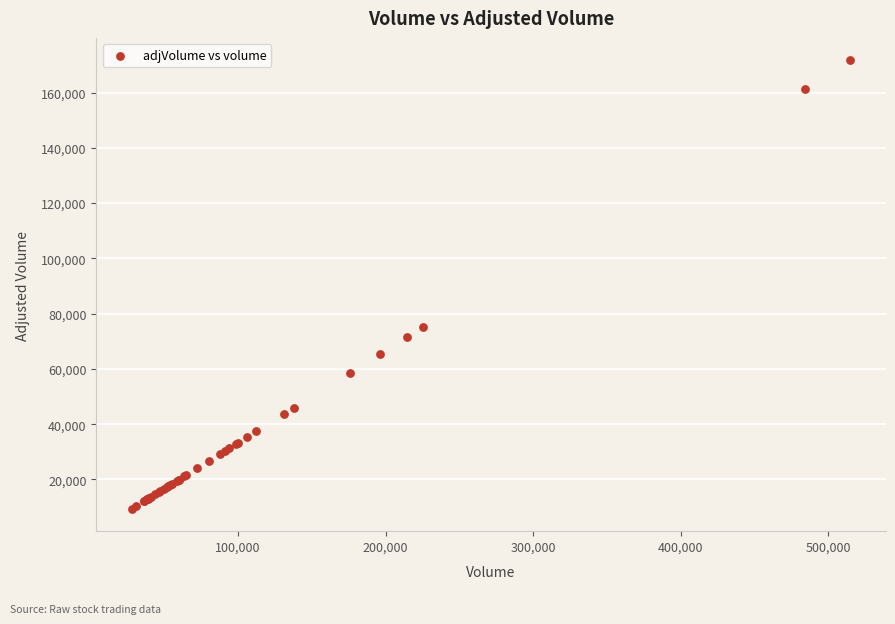

What Y value in the scatter plot is closest to 90532?

75133